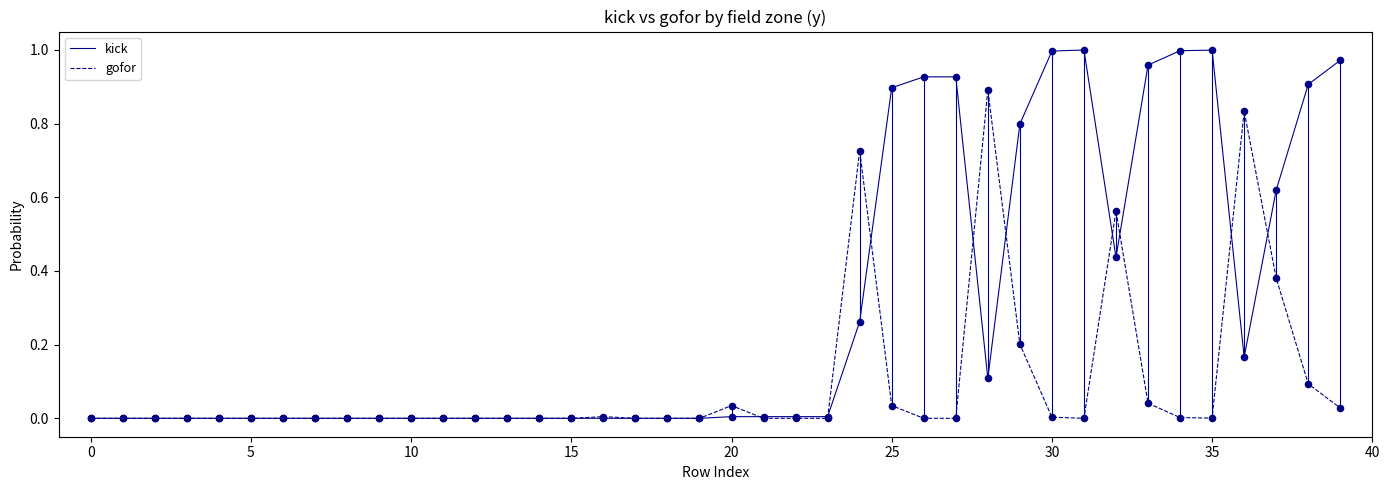

Which series has the largest range (max minus min)?

kick